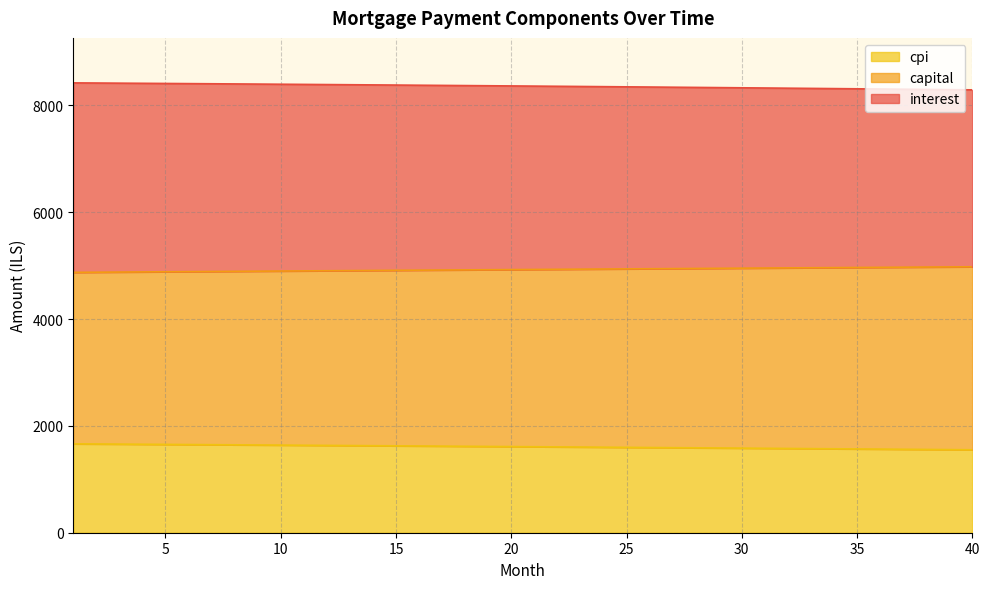

What is the highest value of the cpi series?

1664.1